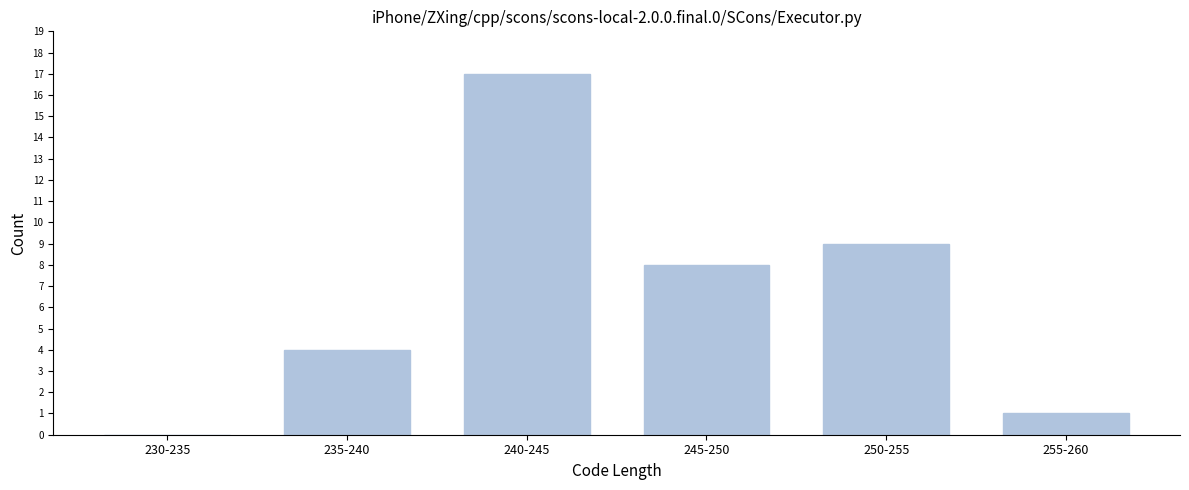

Reading left to right, list all the values displayed in this chart.

230-235=0	235-240=4	240-245=17	245-250=8	250-255=9	255-260=1